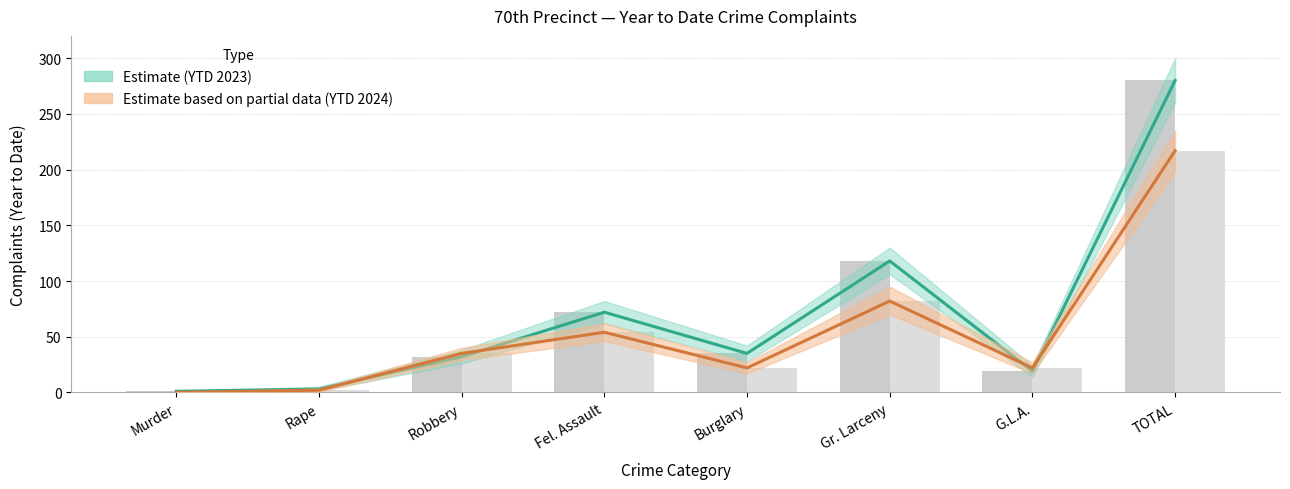

The YTD 2024 series shows 62 at TOTAL. True or false?

False